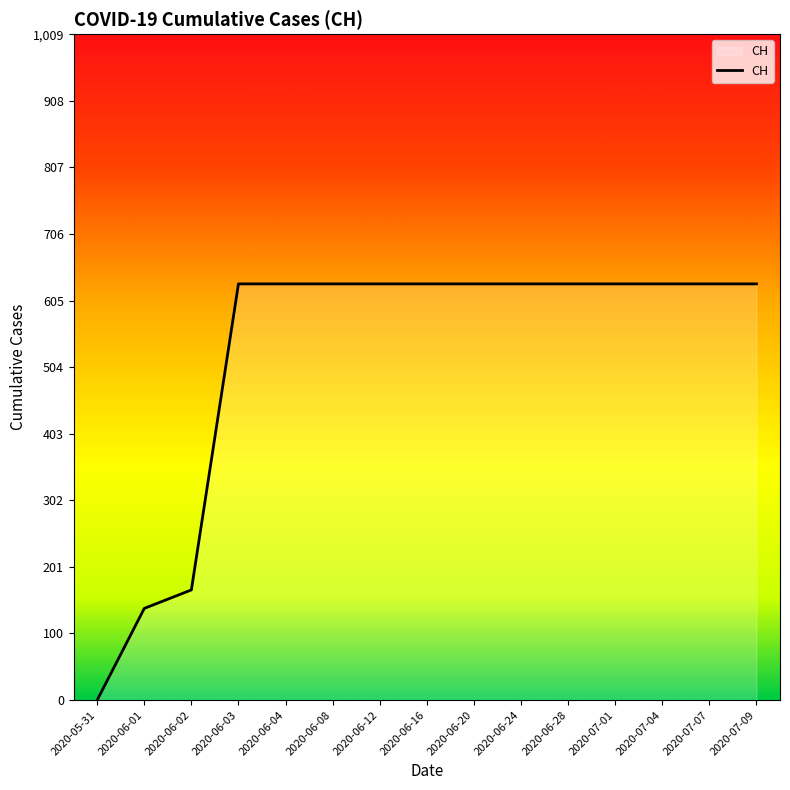

At which label is the value closest to 315?

2020-06-02